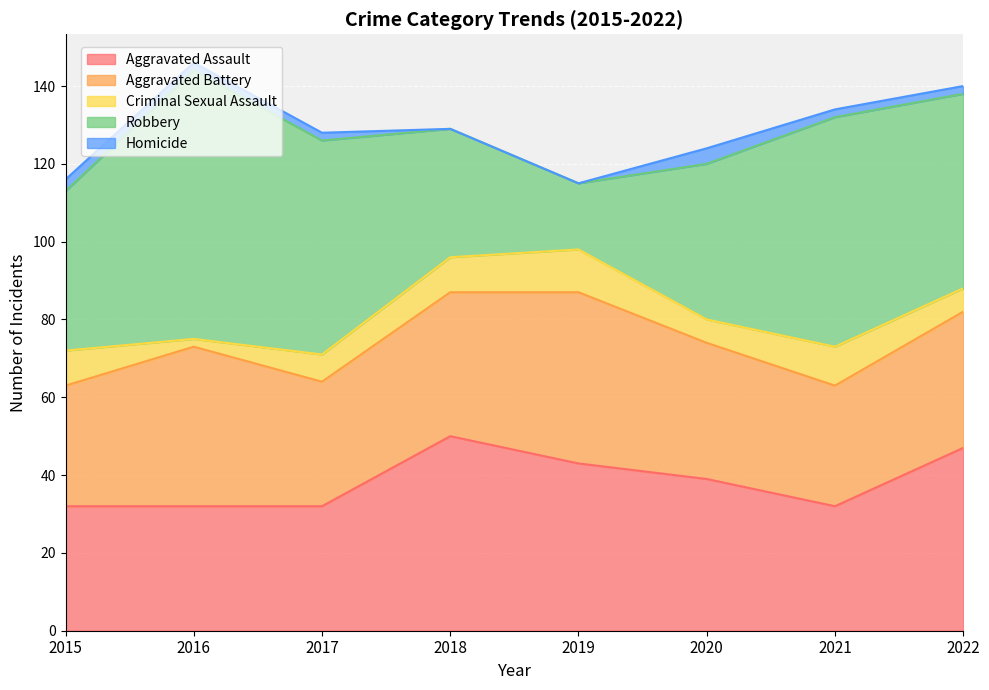

Reading left to right, list all the values displayed in this chart.

Aggravated Assault: 32	32	32	50	43	39	32	47
Aggravated Battery: 31	41	32	37	44	35	31	35
Criminal Sexual Assault: 9	2	7	9	11	6	10	6
Robbery: 41	69	55	33	17	40	59	50
Homicide: 3	2	2	0	0	4	2	2